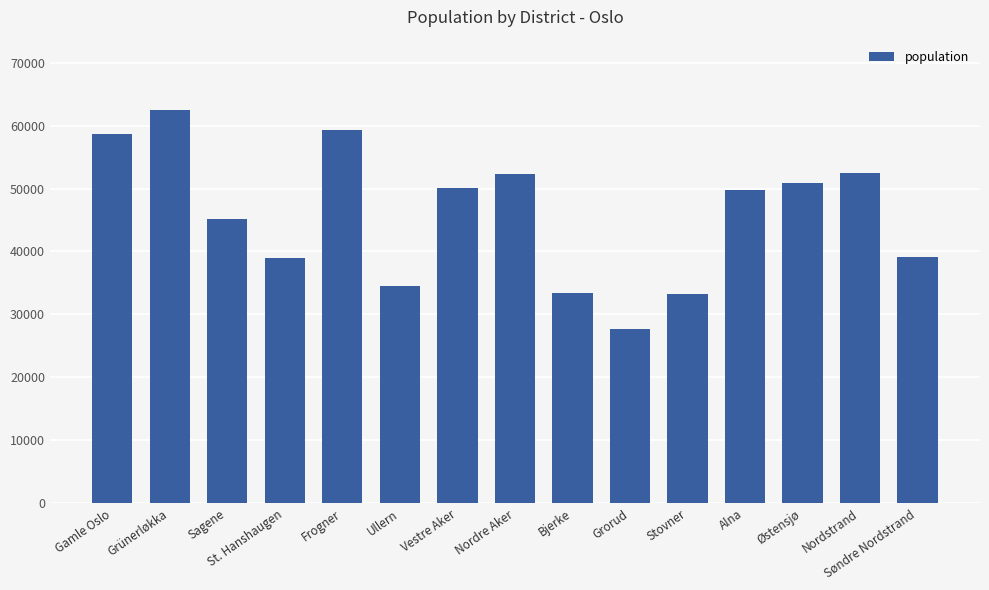

Count the number of data series in this chart.

1